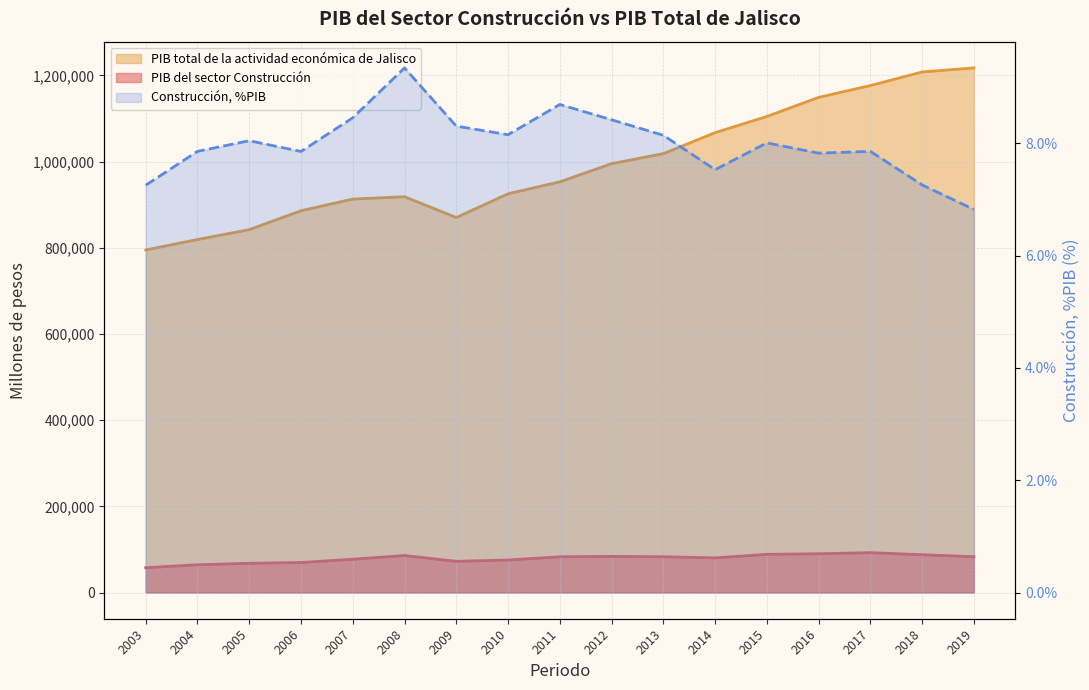

What is the value of the PIB total de la actividad económica de Jalisco point at the 9th from the left?

953148.1